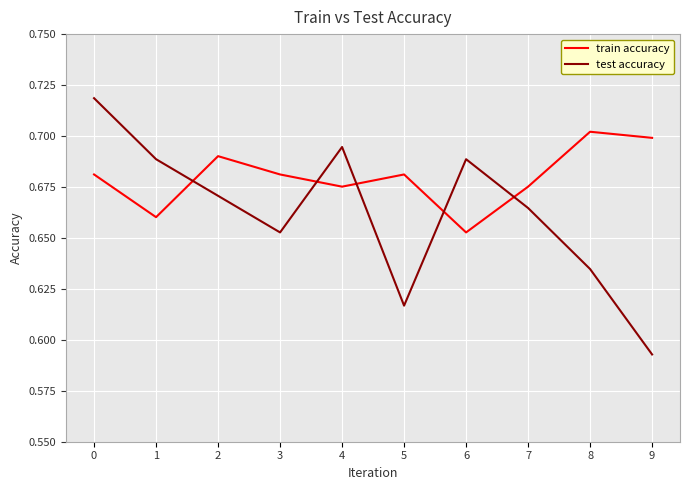

Where do train accuracy and test accuracy first cross each other?

1 and 2